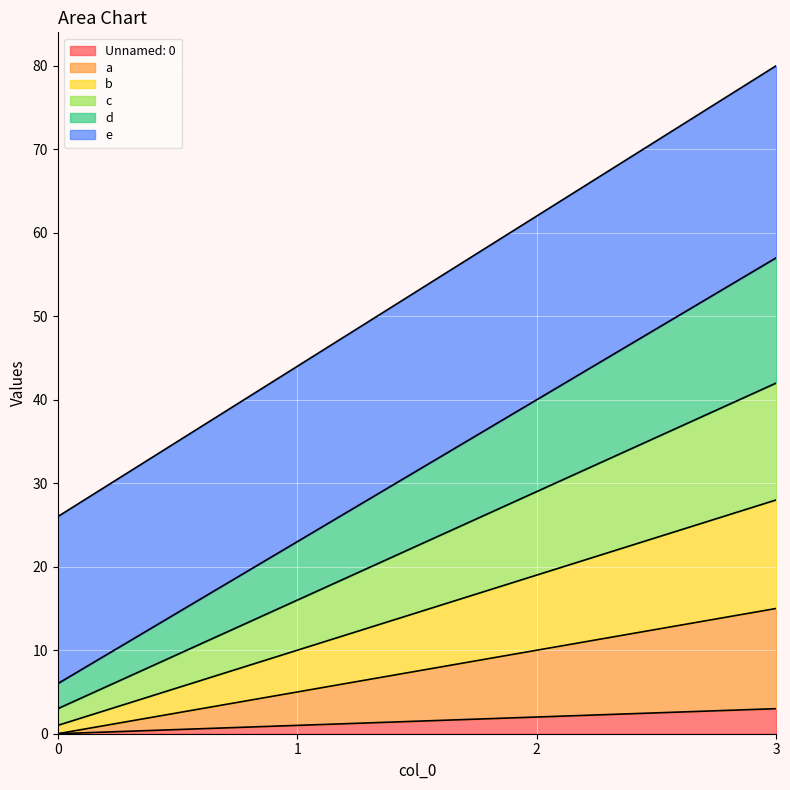

How many lines are shown in the chart?

6